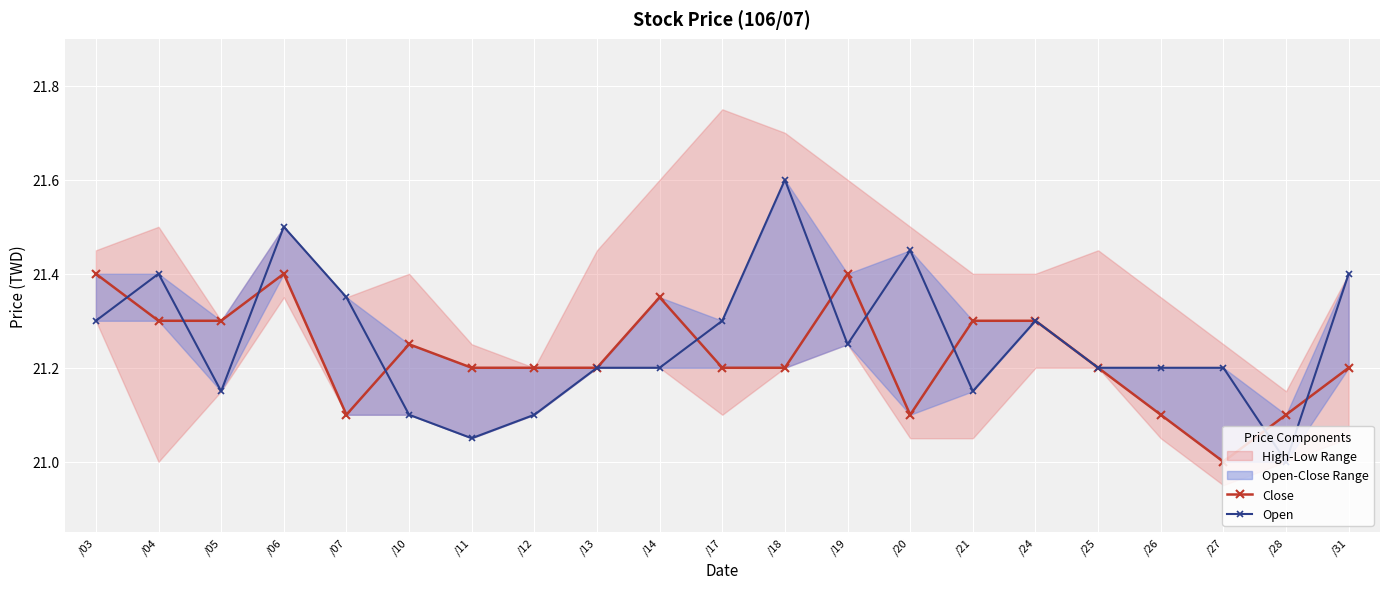

At /10, list the series in order from largest to smallest.

Close, Open